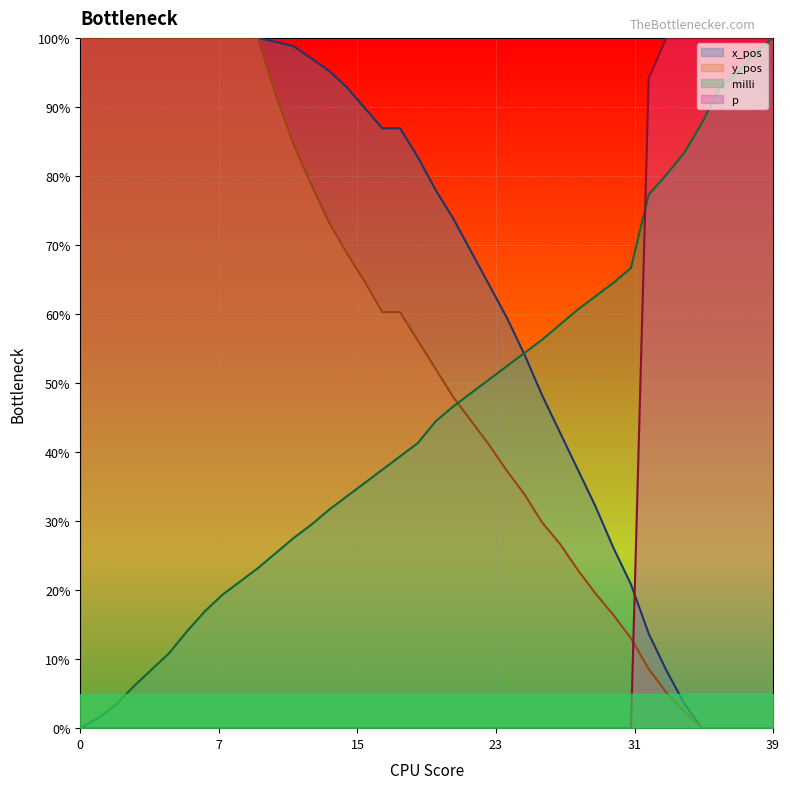

Which series has the largest total across all categories?

x_pos